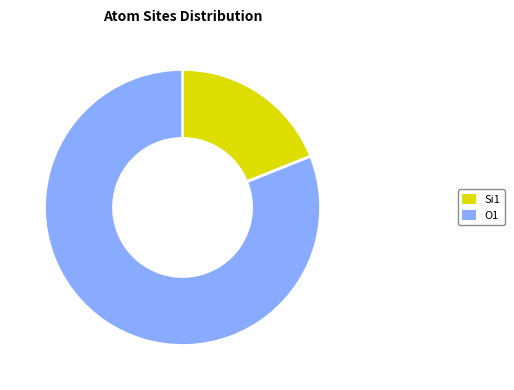

Count the number of slices in the pie.

2